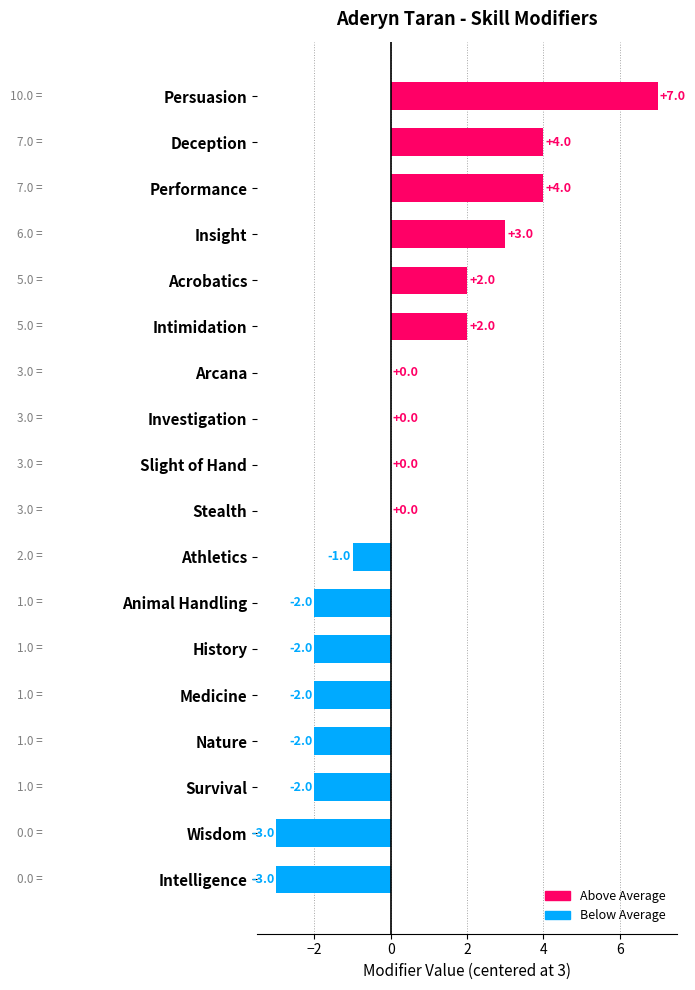

The chart shows a value of 4 at Performance. True or false?

True